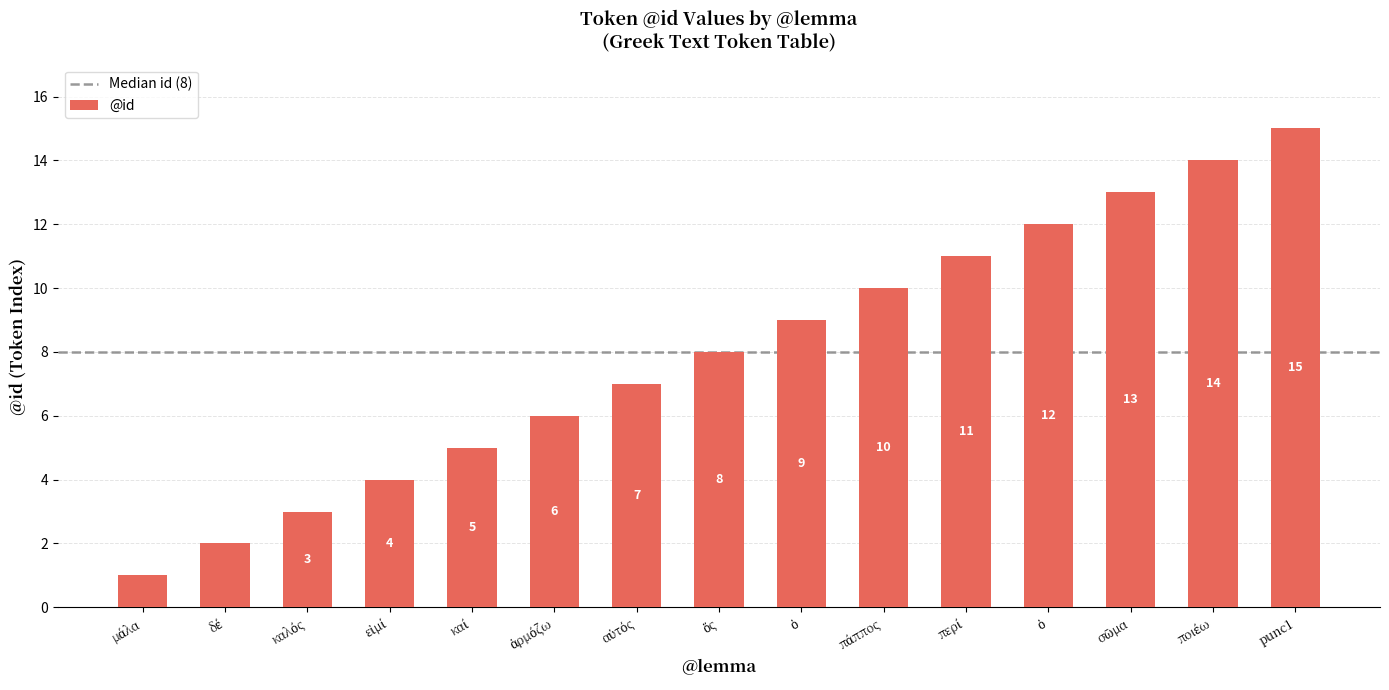

How many data points are less than 8?

7